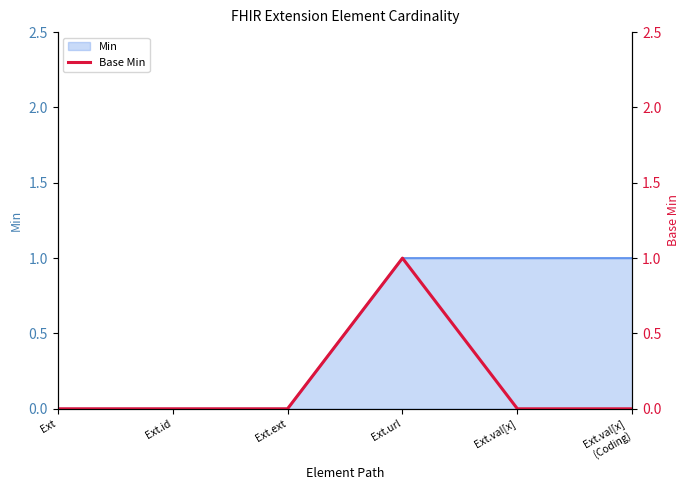

The value at Ext.val[x]
(Coding) is -1. True or false?

False